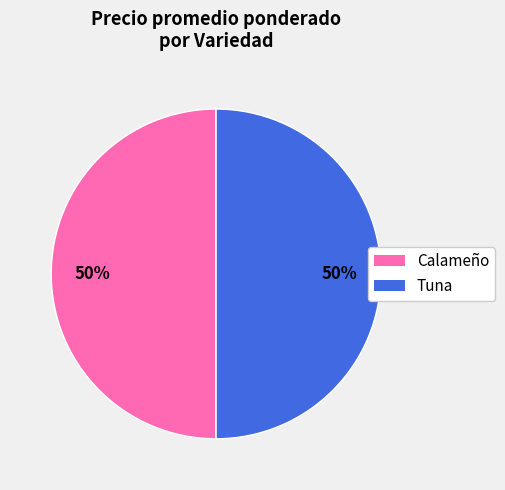

Do Calameño and Tuna together represent more than half of the pie?

Yes